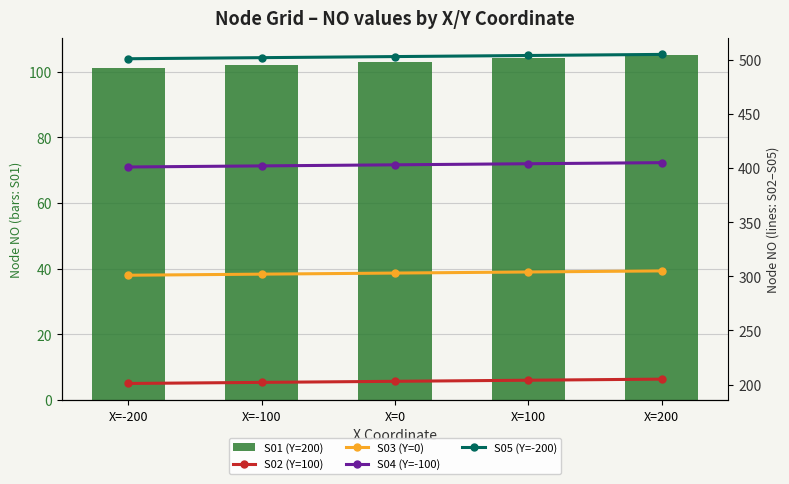

What position from the left is X=-100?

2